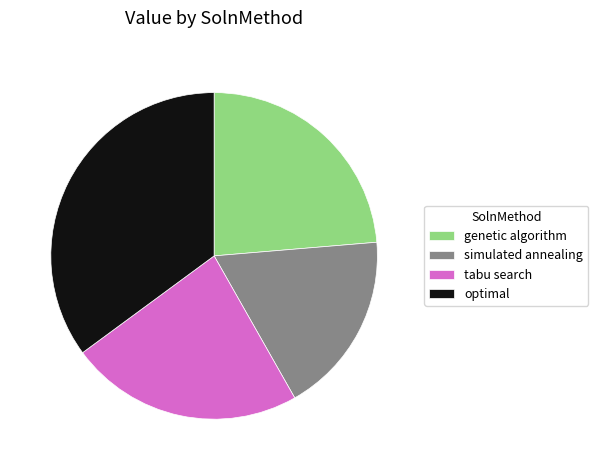

Is there any slice that represents more than half of the pie?

No